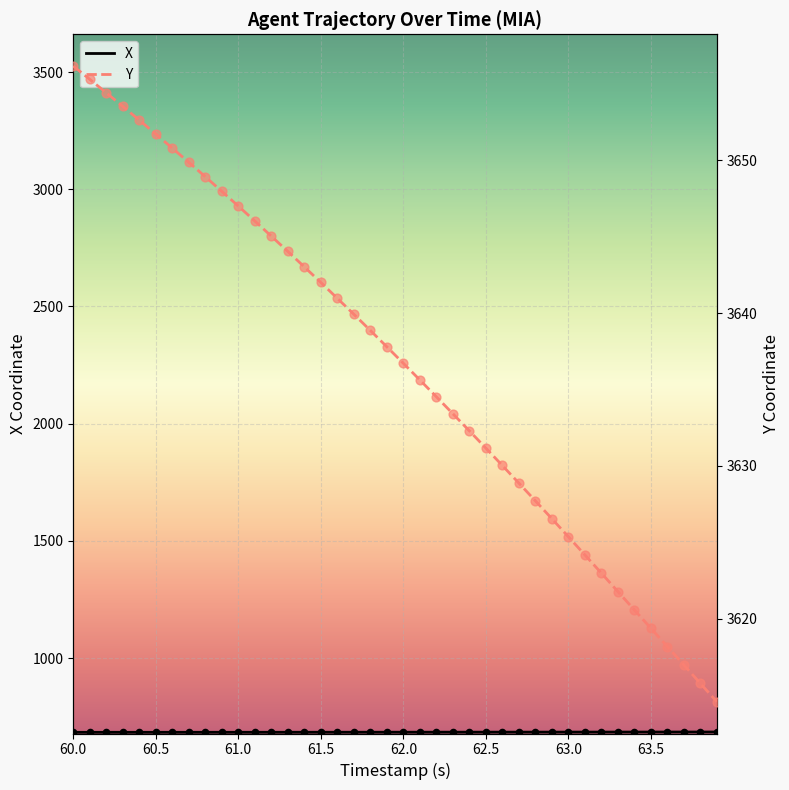

Which series reaches the minimum Y coordinate?

X